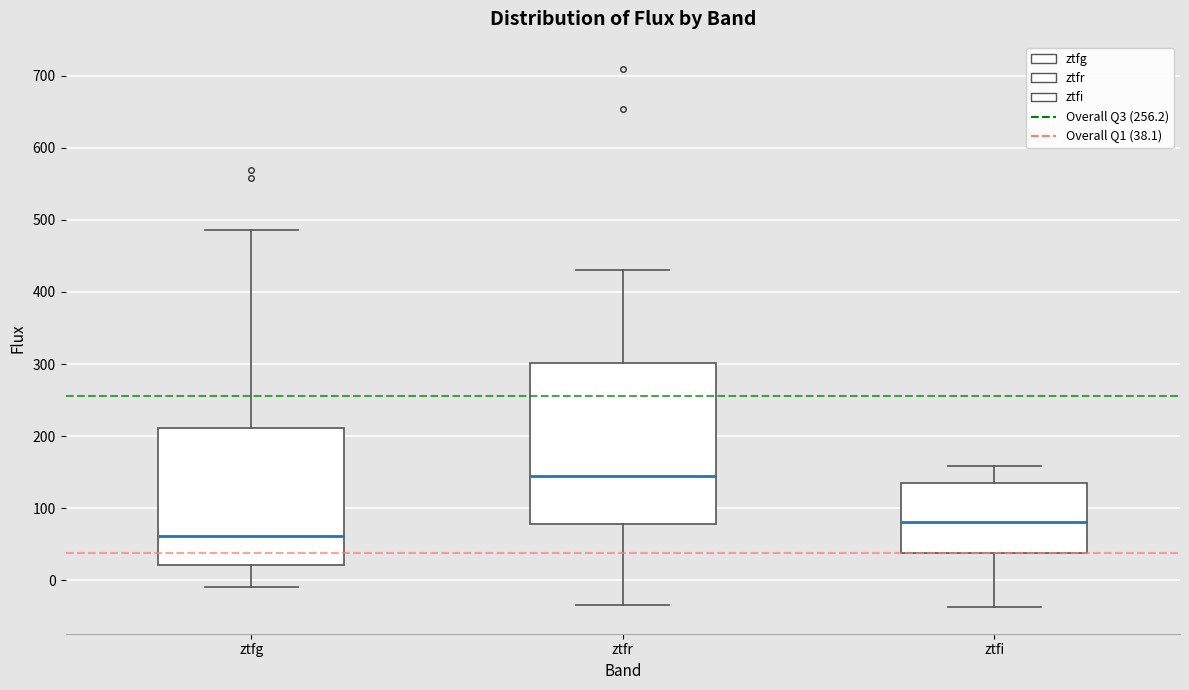

Which box is the tallest, from its lower edge to its upper edge?

ztfr